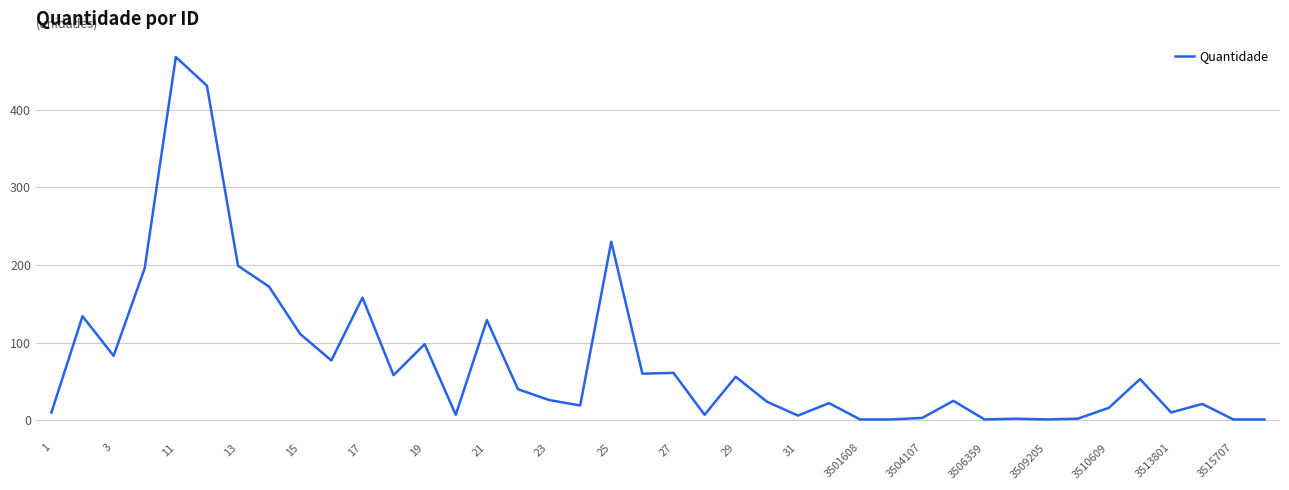

What is the difference between the maximum and minimum values?

467